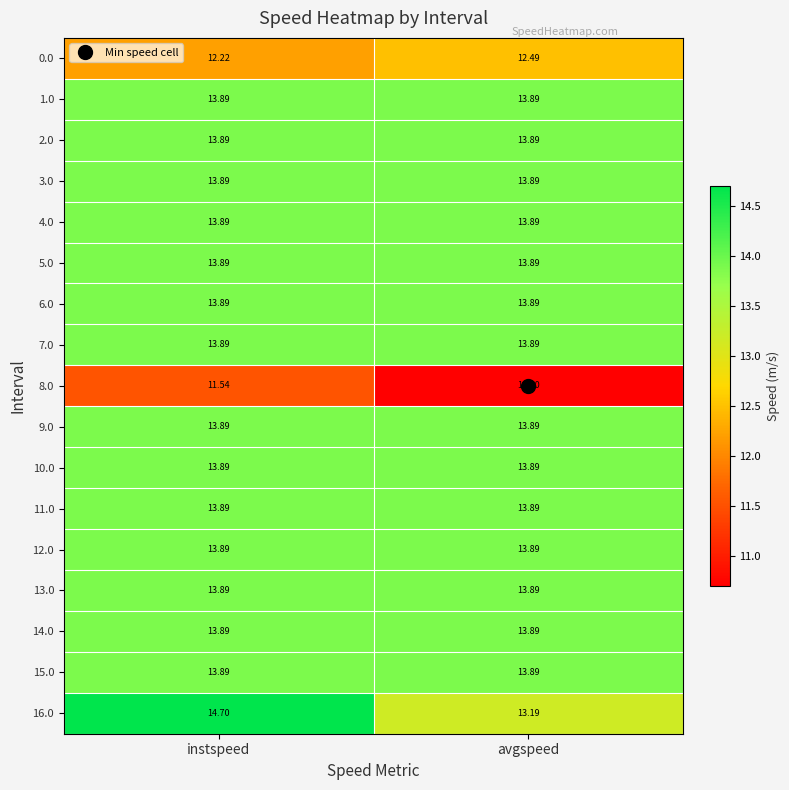

At how many categories does at least one series exceed 12?

2